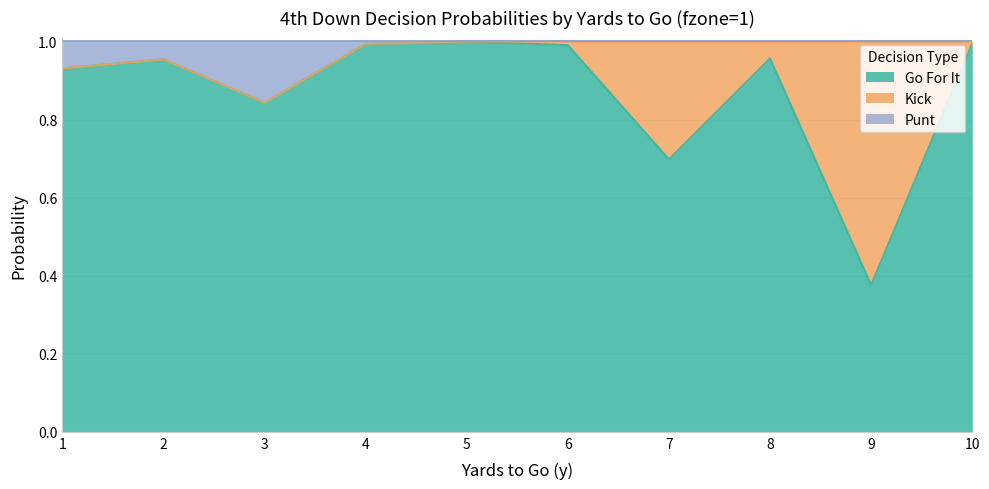

What are all the series names shown in the legend?

Go For It, Kick, Punt